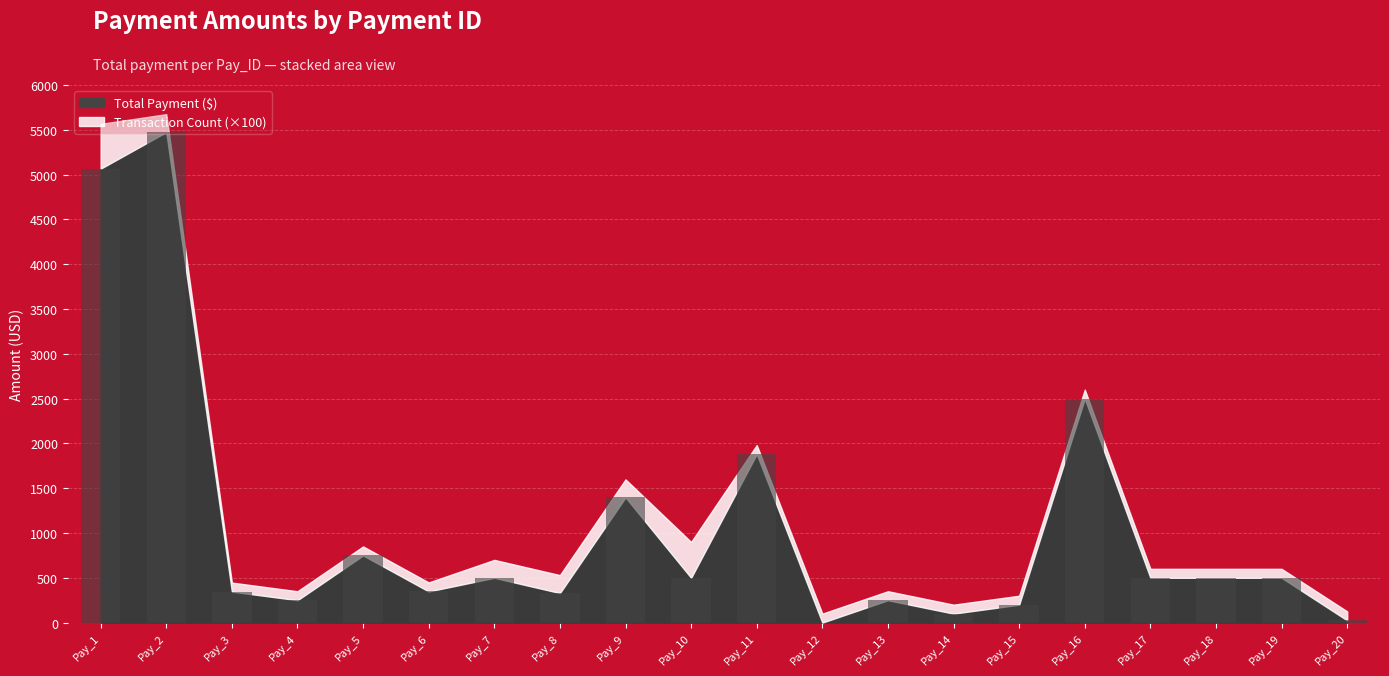

Where is the data nearest to the value 2737?

Pay_16